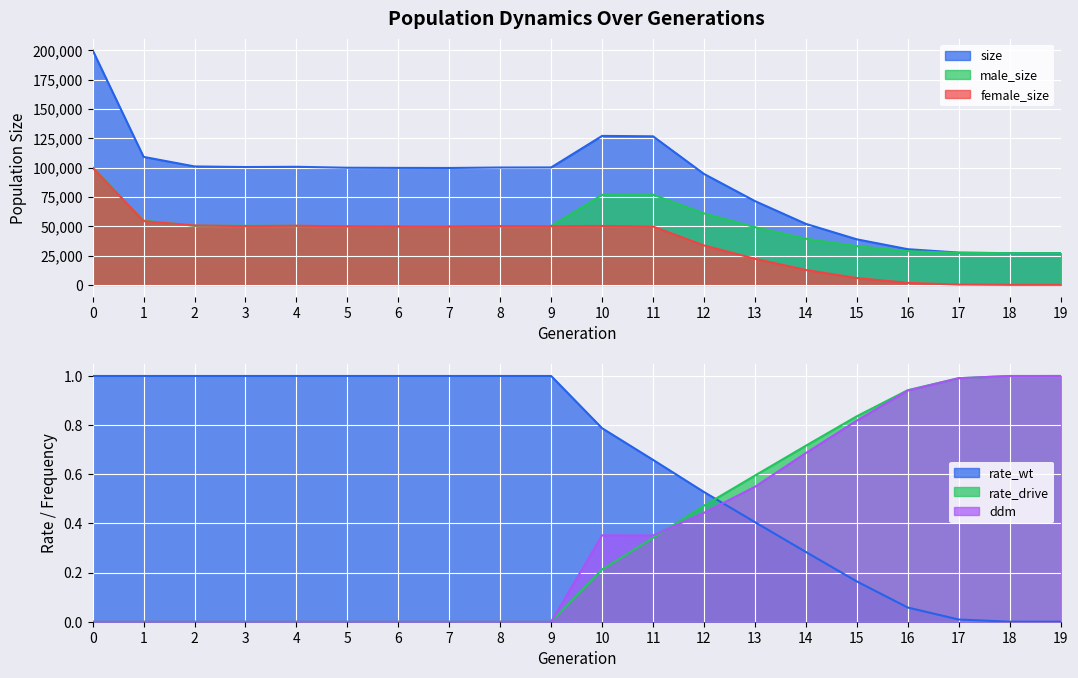

Reading right to left, list all the values displayed in this chart.

size: 19=27000.0	18=27008.0	17=27492.0	16=30402.0	15=38807.0	14=51989.0	13=71412.0	12=94547.0	11=126616.0	10=126956.0	9=100087.0	8=100029.0	7=99626.0	6=99697.0	5=99821.0	4=100637.0	3=100428.0	2=100937.0	1=109087.0	0=199948.0
male_size: 19=27000.0	18=27004.0	17=27247.0	16=28705.0	15=32991.0	14=39335.0	13=49172.0	12=60952.0	11=76891.0	10=76749.0	9=50131.0	8=49917.0	7=49905.0	6=49992.0	5=49934.0	4=50232.0	3=50383.0	2=50297.0	1=54763.0	0=100078.0
female_size: 19=0.0	18=4.0	17=245.0	16=1697.0	15=5816.0	14=12654.0	13=22240.0	12=33595.0	11=49725.0	10=50207.0	9=49956.0	8=50112.0	7=49721.0	6=49705.0	5=49887.0	4=50405.0	3=50045.0	2=50640.0	1=54324.0	0=99870.0
rate_wt: 19=0.0	18=0.0	17=0.0	16=0.1	15=0.2	14=0.3	13=0.4	12=0.5	11=0.7	10=0.8	9=1.0	8=1.0	7=1.0	6=1.0	5=1.0	4=1.0	3=1.0	2=1.0	1=1.0	0=1.0
rate_drive: 19=1.0	18=1.0	17=1.0	16=0.9	15=0.8	14=0.7	13=0.6	12=0.5	11=0.3	10=0.2	9=0.0	8=0.0	7=0.0	6=0.0	5=0.0	4=0.0	3=0.0	2=0.0	1=0.0	0=0.0
ddm: 19=1.0	18=1.0	17=1.0	16=0.9	15=0.8	14=0.7	13=0.5	12=0.4	11=0.4	10=0.4	9=0.0	8=0.0	7=0.0	6=0.0	5=0.0	4=0.0	3=0.0	2=0.0	1=0.0	0=0.0